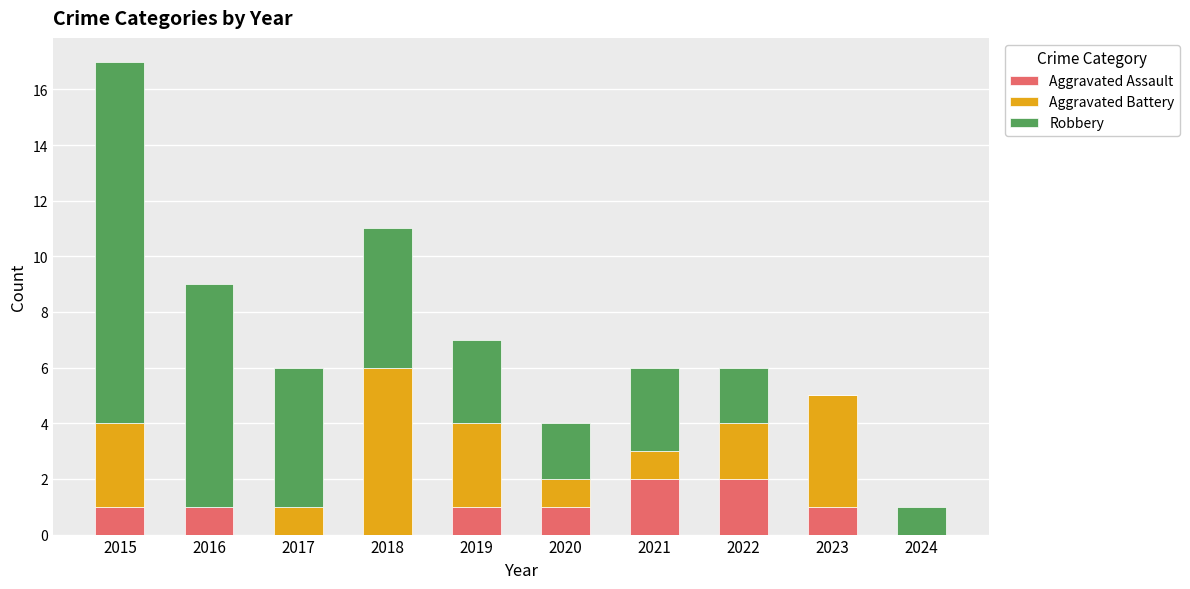

What is the difference between the Aggravated Assault values at 2015 and 2017?

1